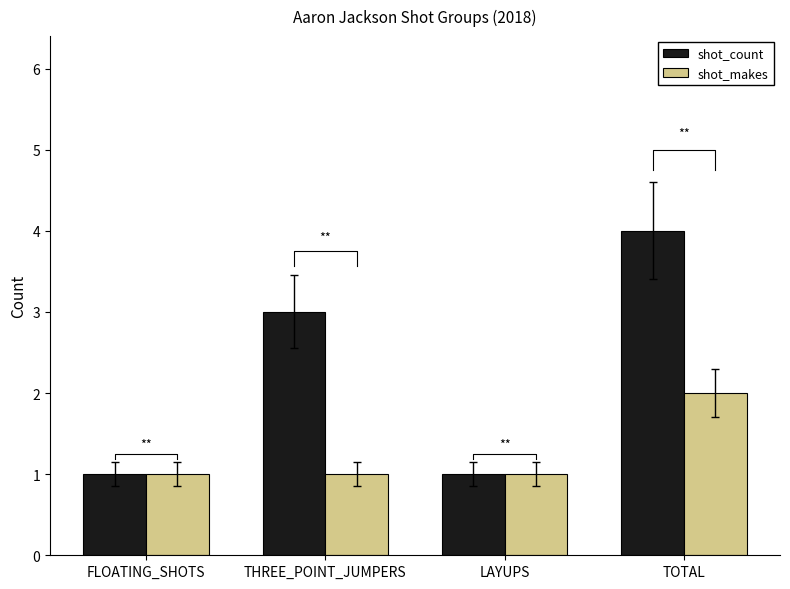

Between FLOATING_SHOTS and TOTAL, which is larger?

TOTAL